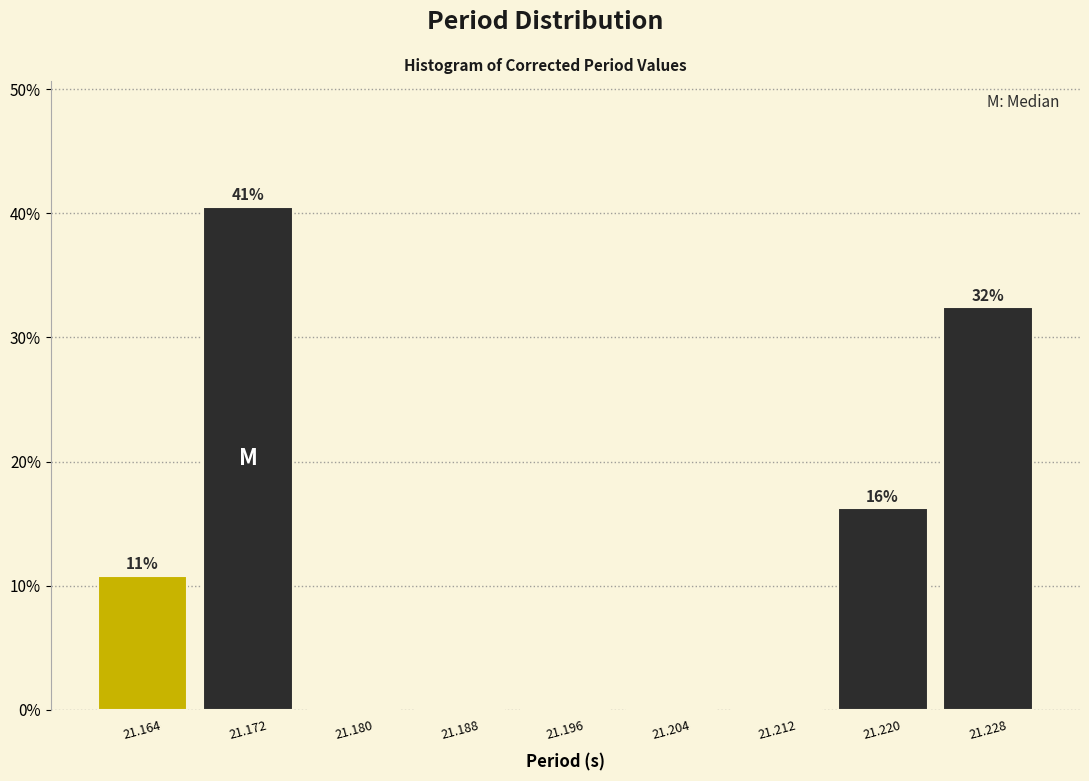

Which range on the x-axis has the tallest bar?

21.168 to 21.176